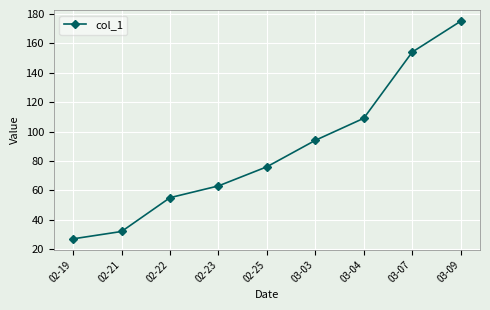

The value at 02-23 is 111. True or false?

False